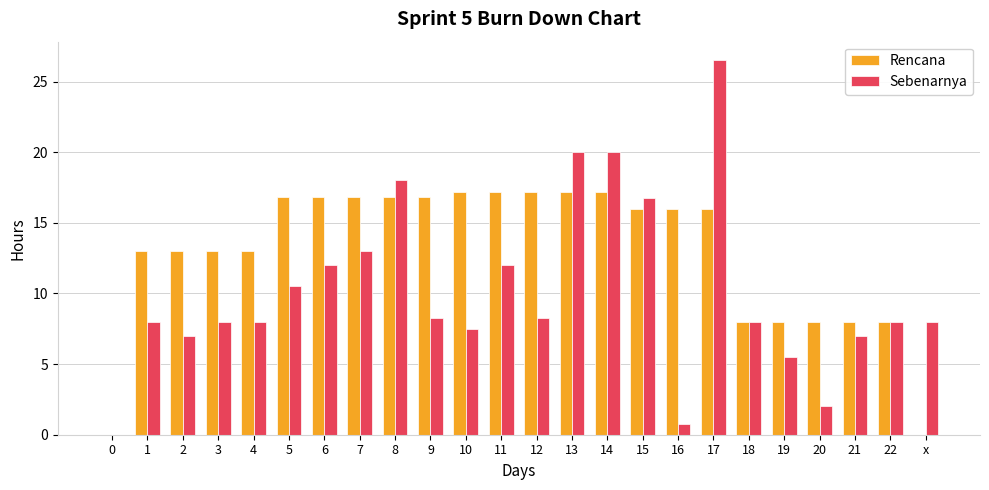

What is the sum of all Sebenarnya values?

243.0